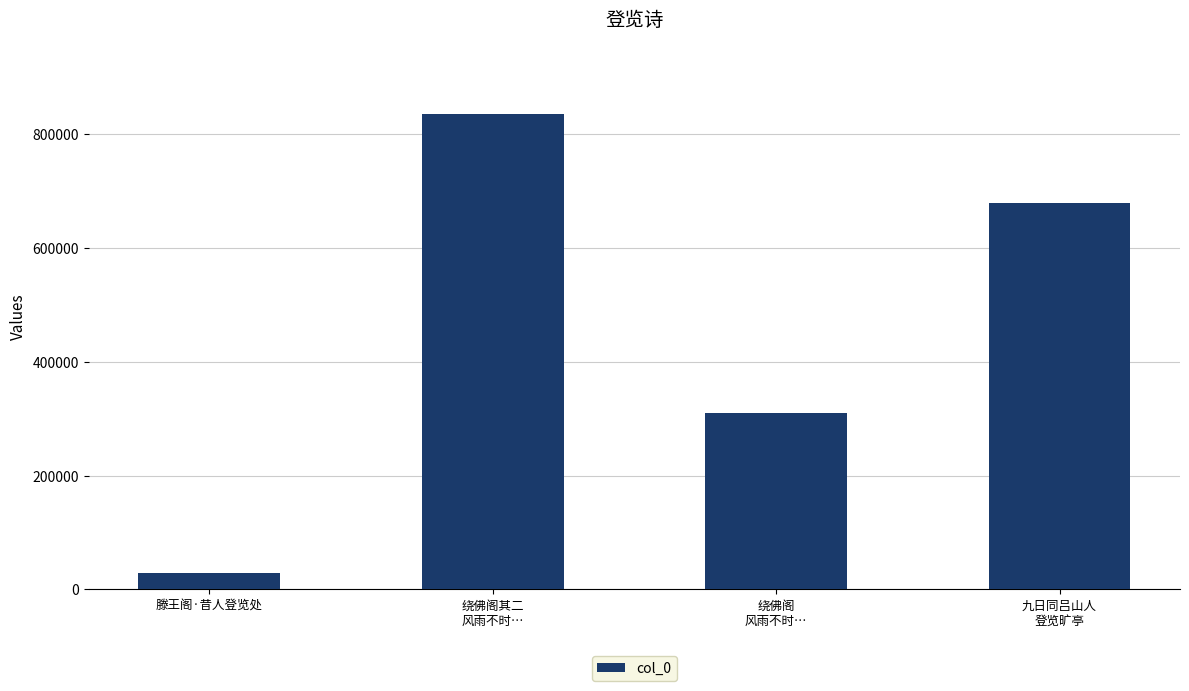

At which category does the chart reach its minimum across all series?

滕王阁·昔人登览处